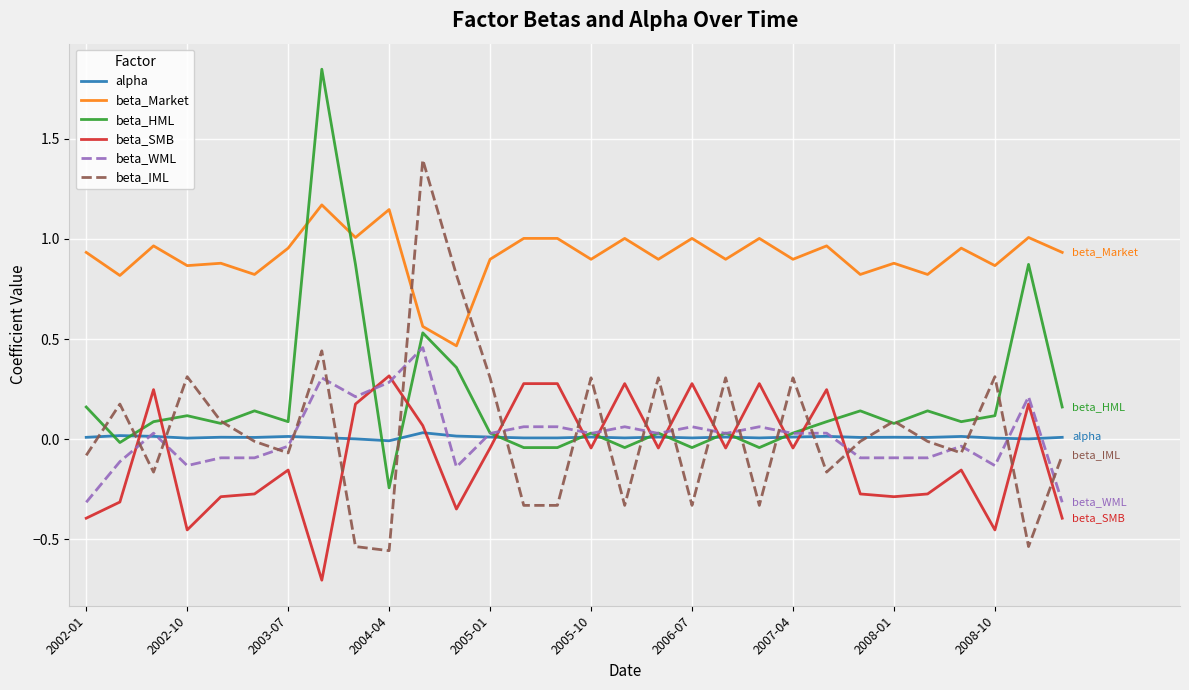

List the series in order of their peak value, lowest first.

alpha, beta_SMB, beta_WML, beta_Market, beta_IML, beta_HML